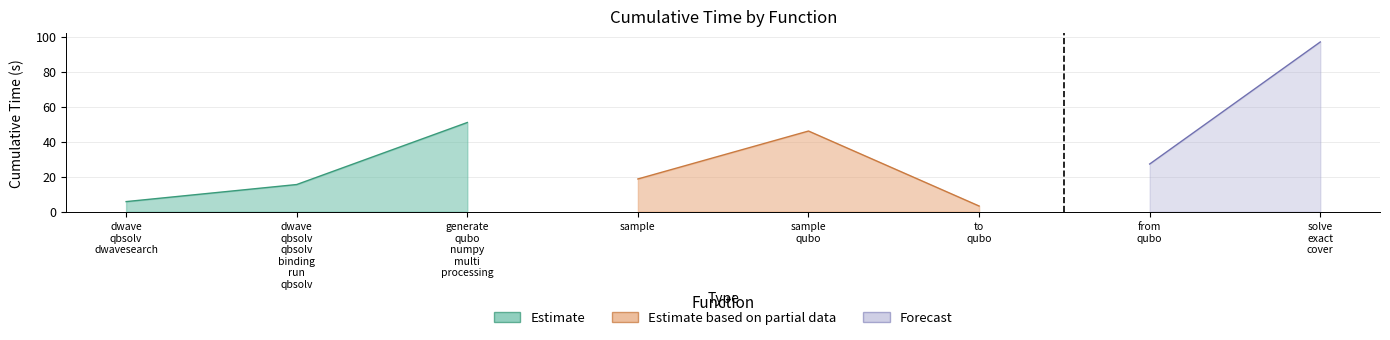

True or false: there are more than 0 points higher than both neighbors.

True